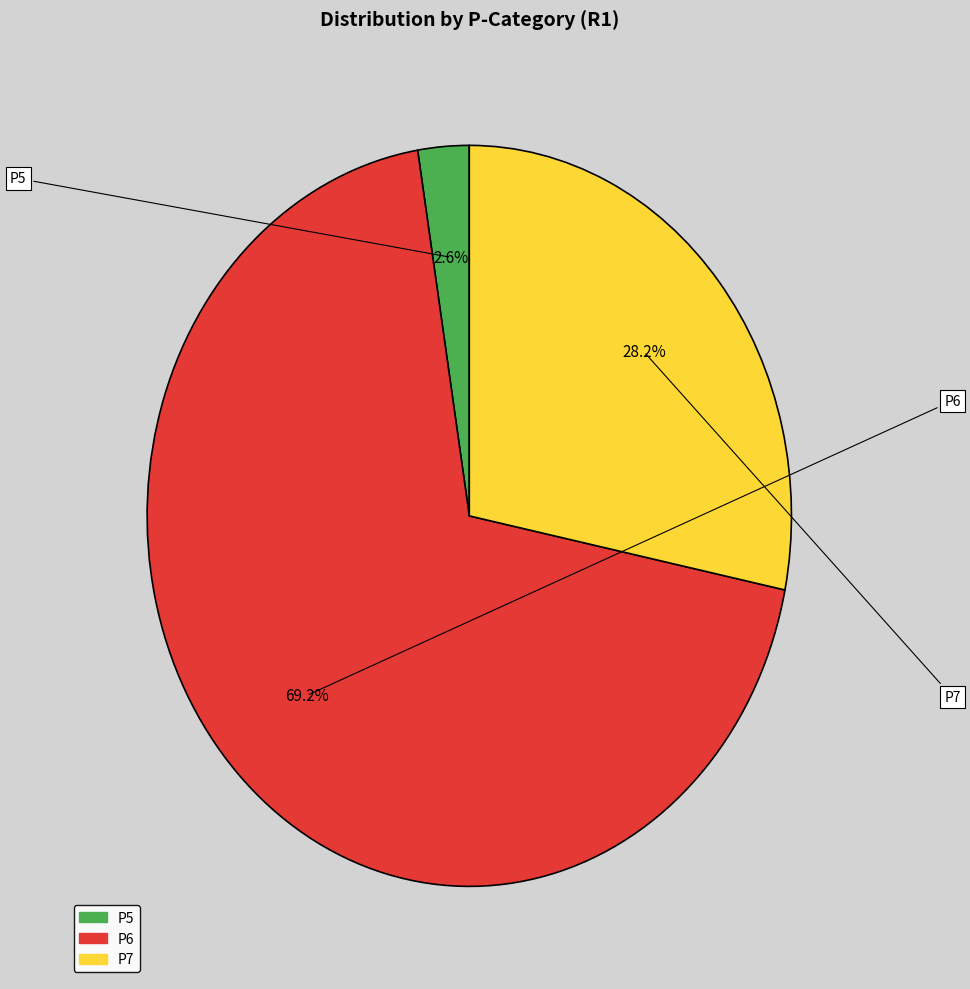

Which category accounts for the majority?

P6